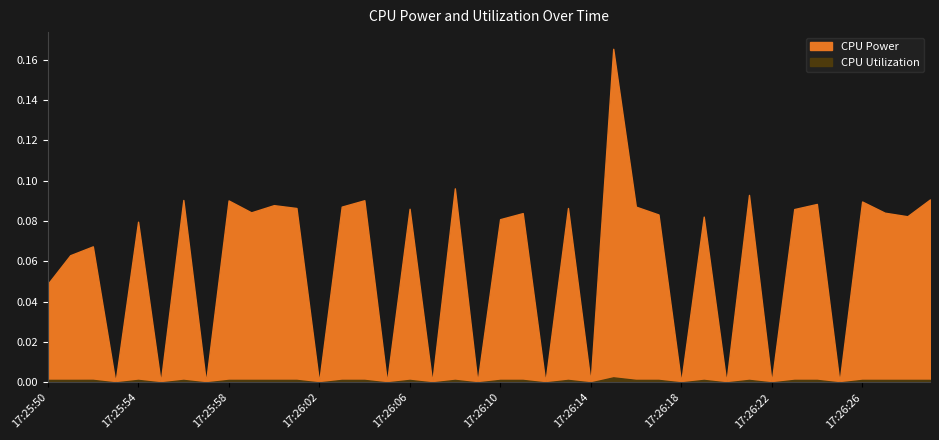

Which series changed the most between 17:25:50 and 17:26:11?

CPU Power